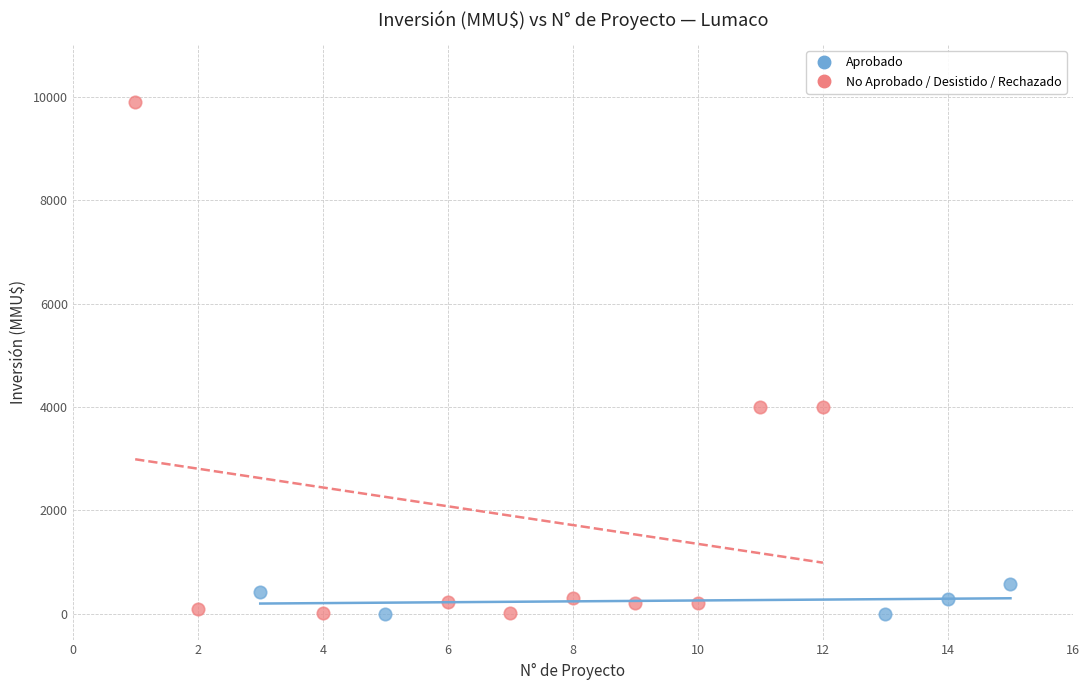

Which series has the largest Y range (max minus min)?

No Aprobado / Desistido / Rechazado